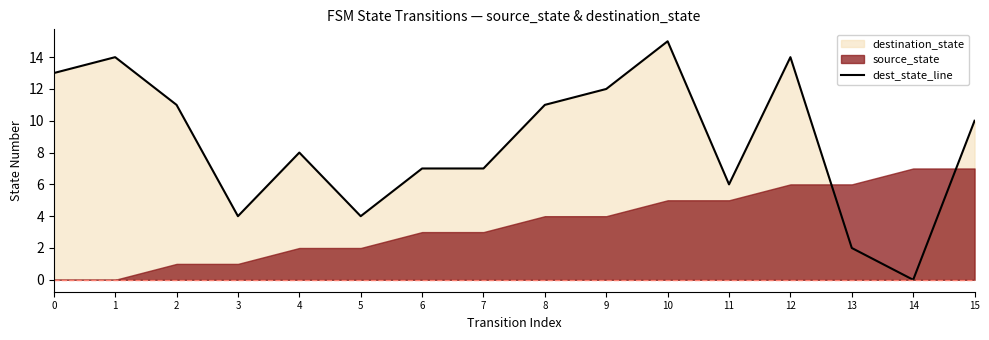

Reading left to right, list all the values displayed in this chart.

13	14	11	4	8	4	7	7	11	12	15	6	14	2	0	10